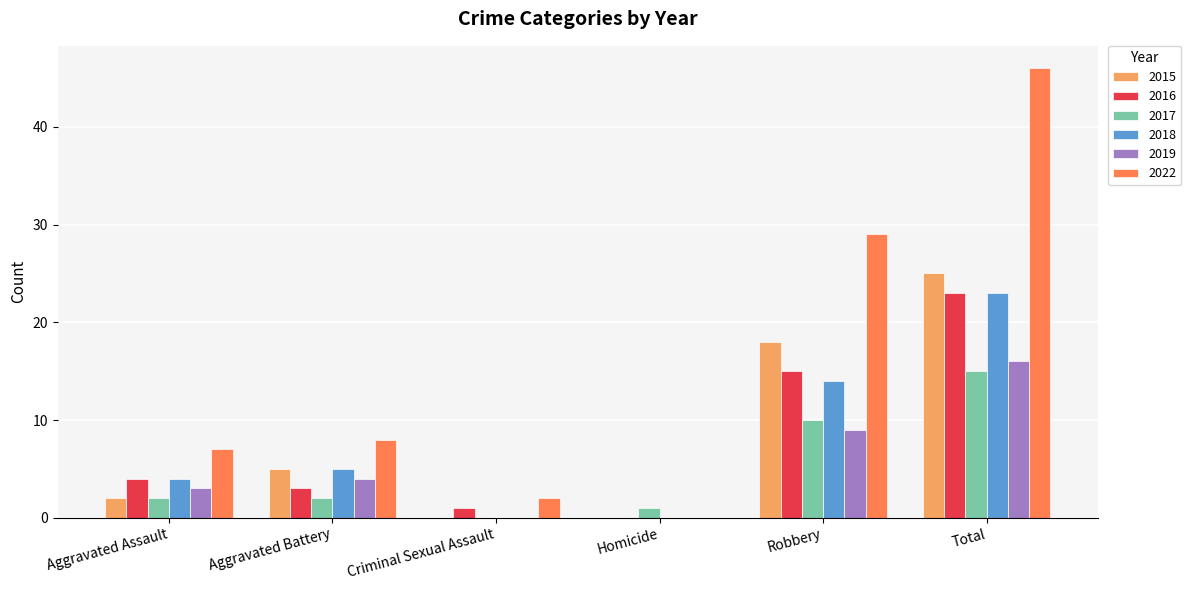

What is the difference between the 2022 values at Homicide and Aggravated Assault?

7